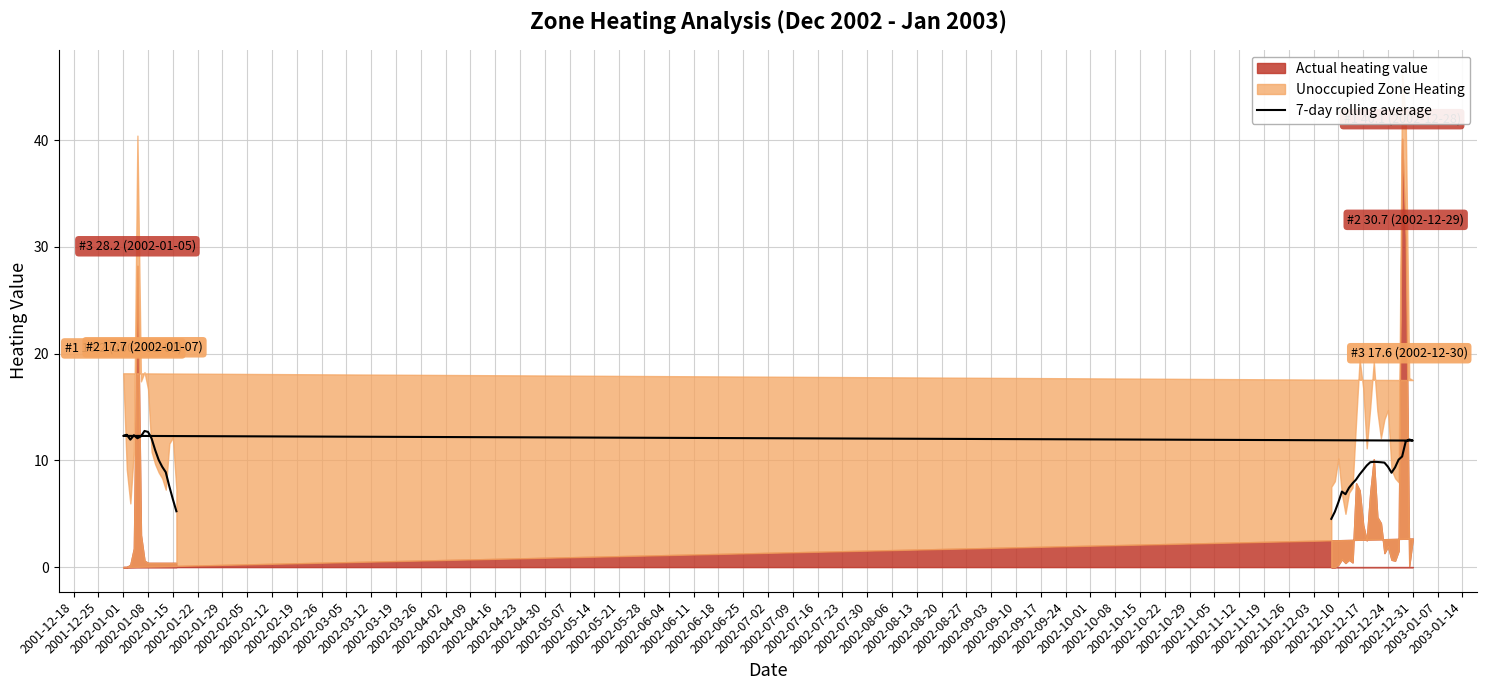

What is the average value?

9.6